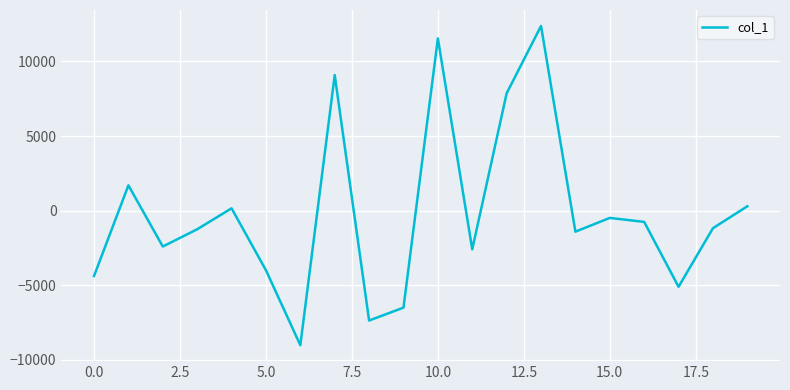

How many distinct data groups are displayed?

1